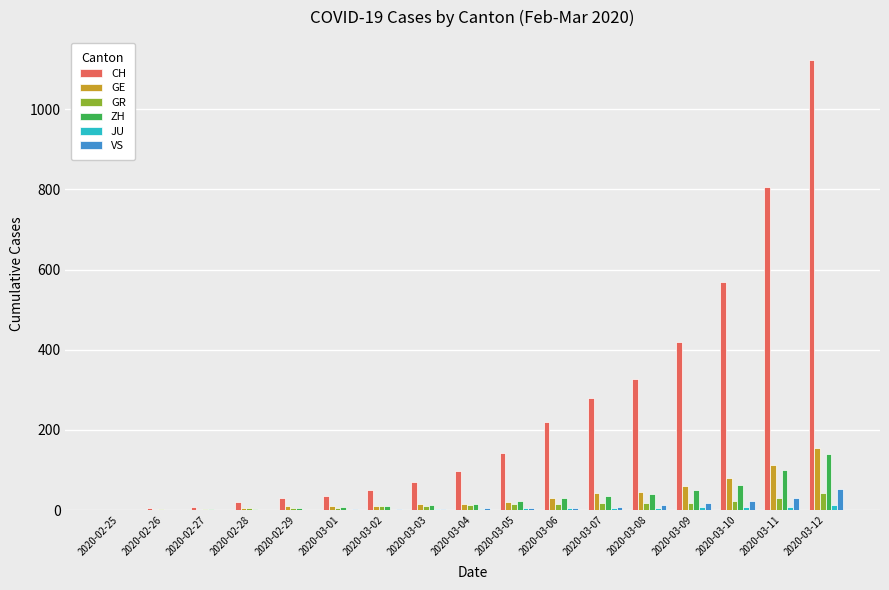

How many categories are shown in the chart?

17